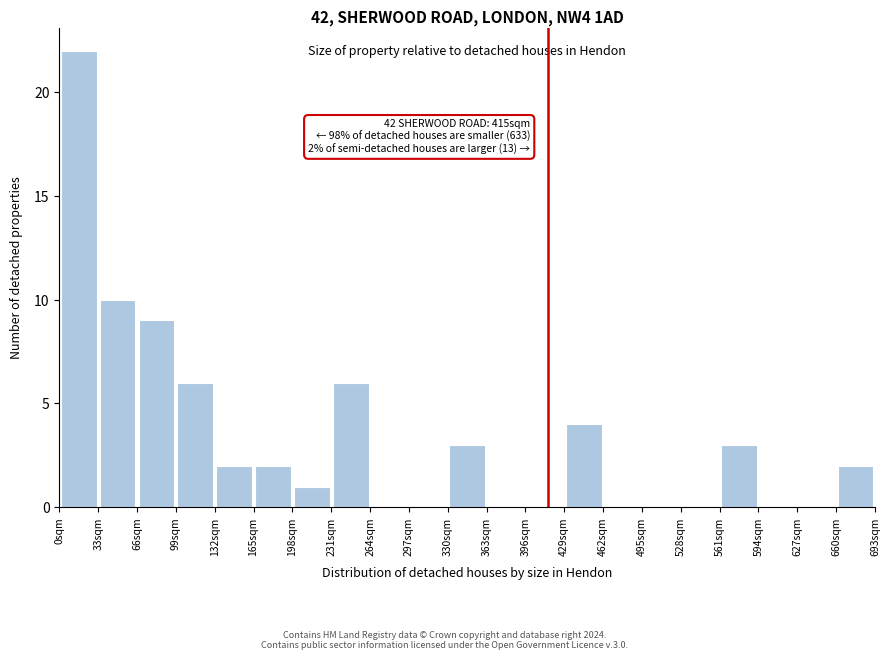

Which range on the x-axis has the tallest bar?

0 to 33